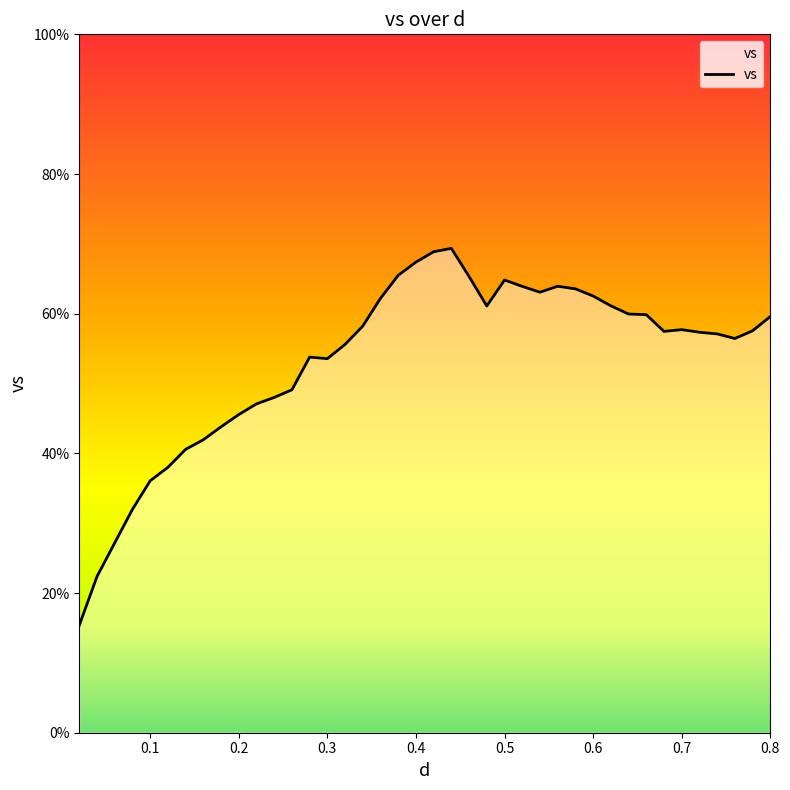

What is the maximum value shown in the chart?

69.4